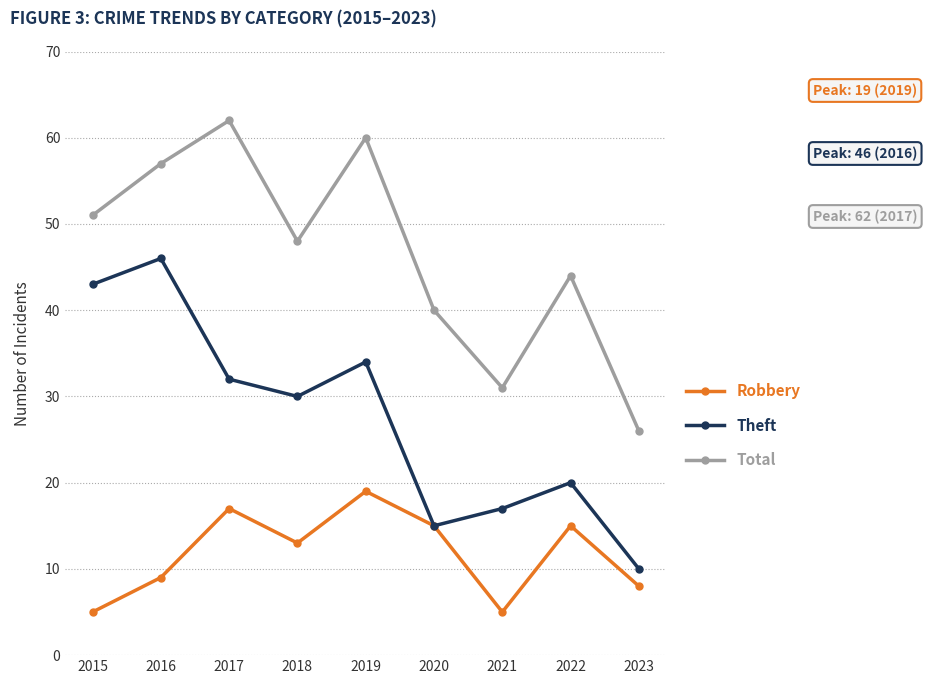

True or false: Theft and Total cross at least once.

False